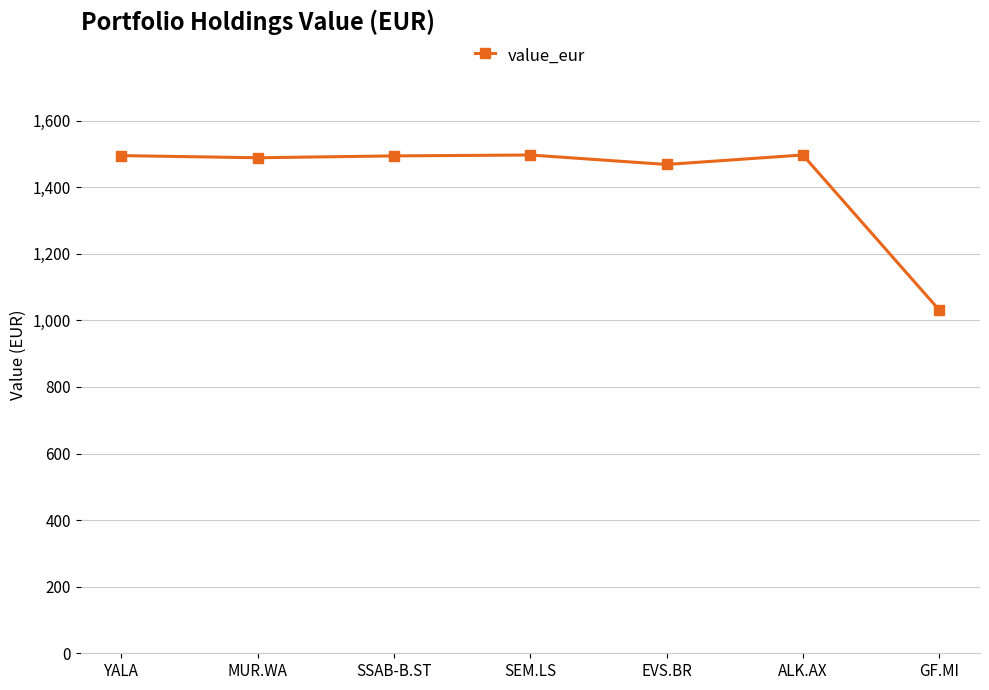

What is the difference between the maximum and minimum values?

465.3